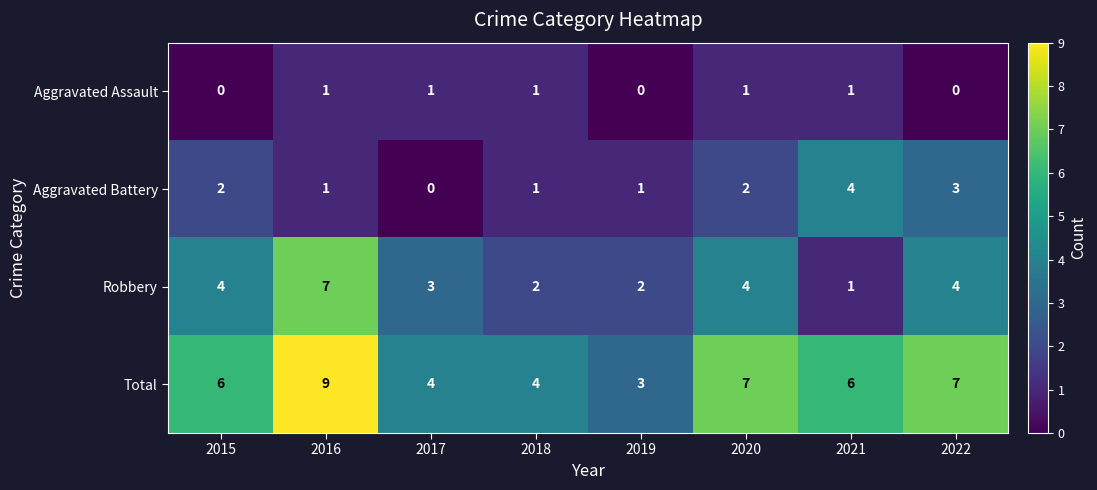

What is the sum of all Total values?

46